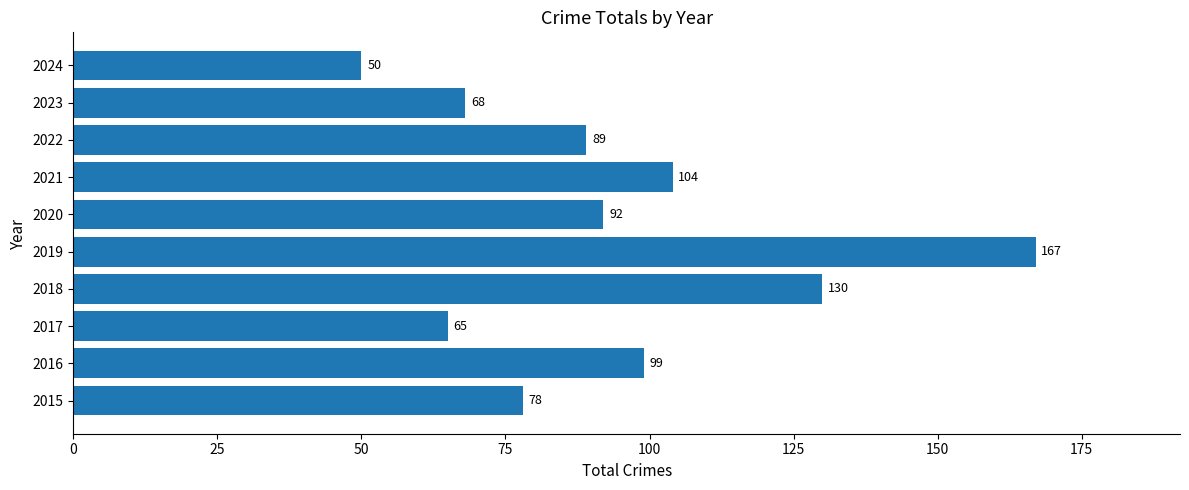

What is the change in value from 2015 to 2016?

+21